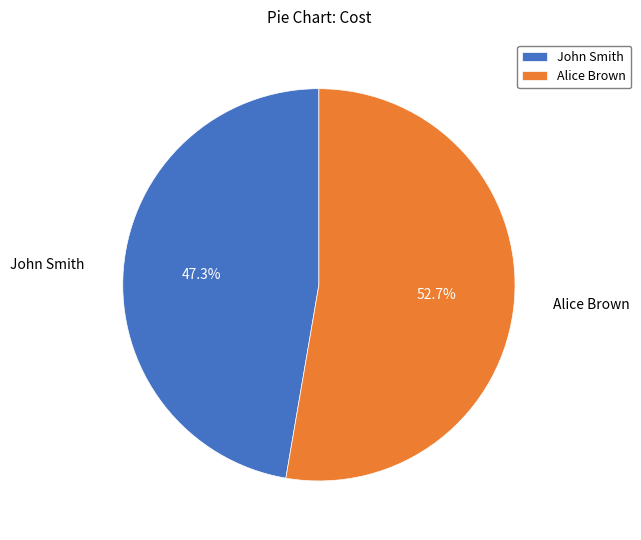

To the nearest percent, what is the combined percentage of John Smith and Alice Brown?

100%